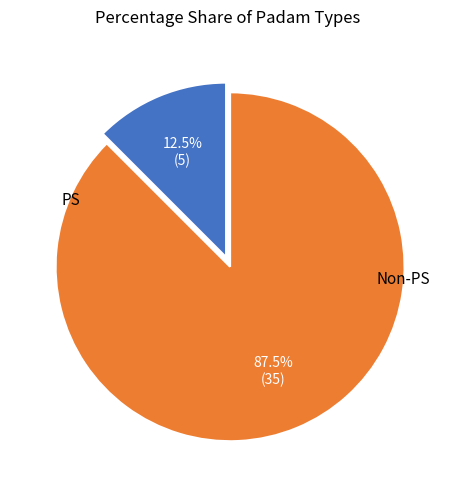

Is there a majority slice in this chart?

Yes